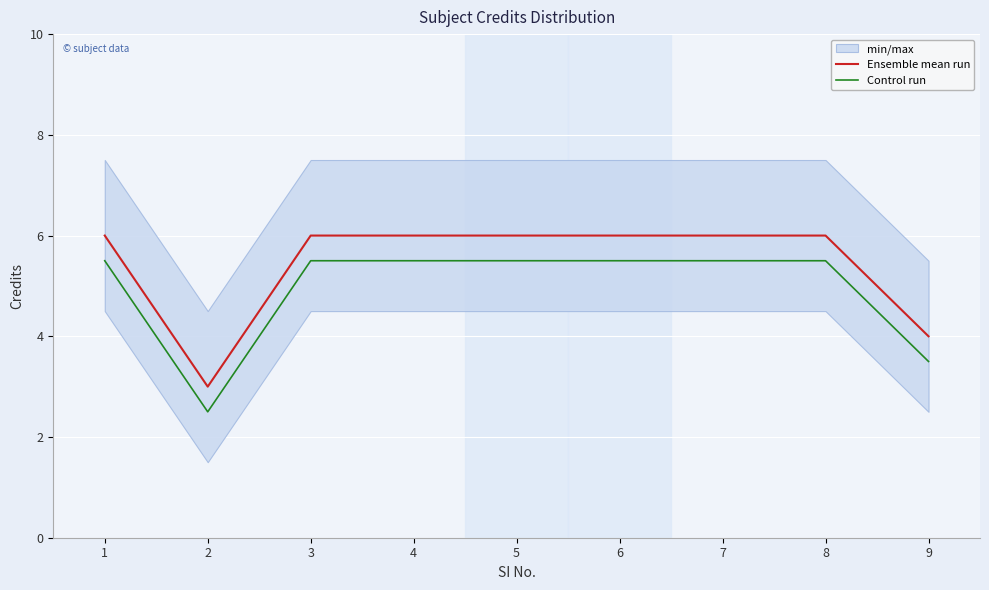

Where is Control run nearest to the value 4?

9